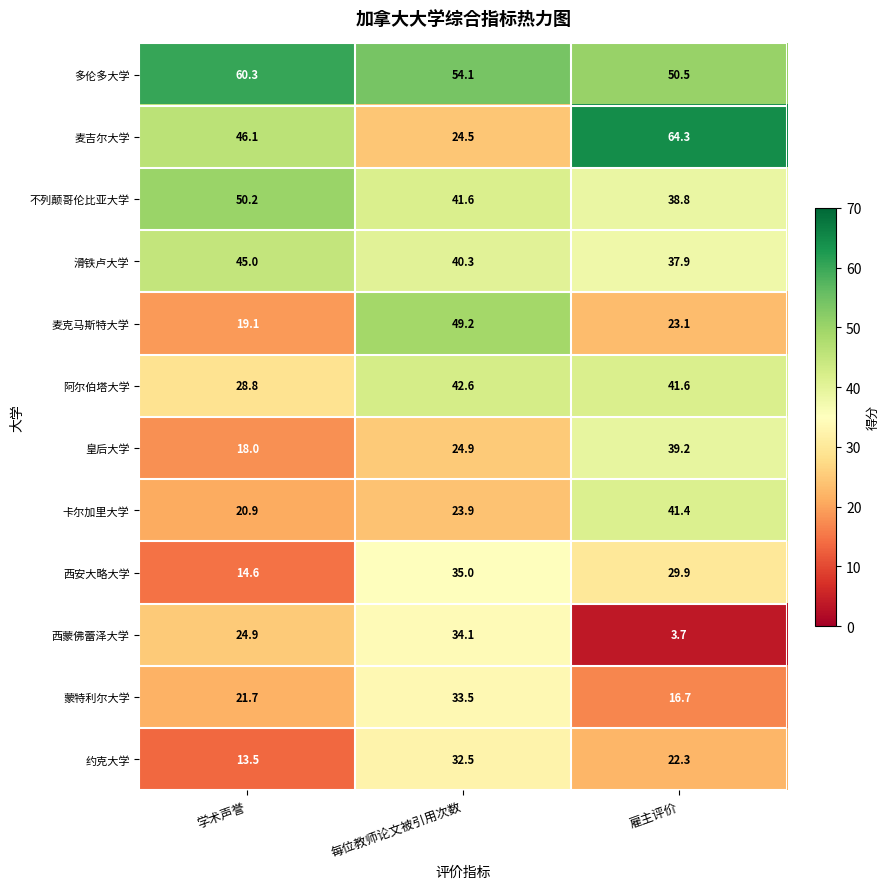

What is the difference between the 蒙特利尔大学 values at 每位教师论文被引用次数 and 雇主评价?

16.8